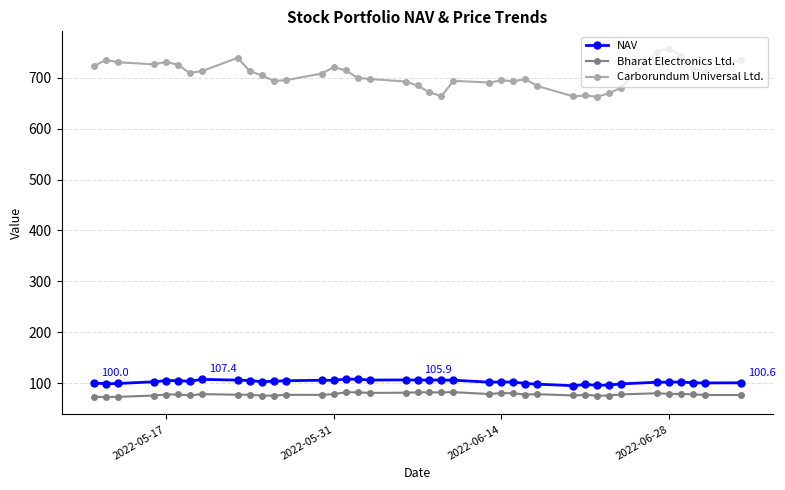

At how many categories does at least one series exceed 604?

39